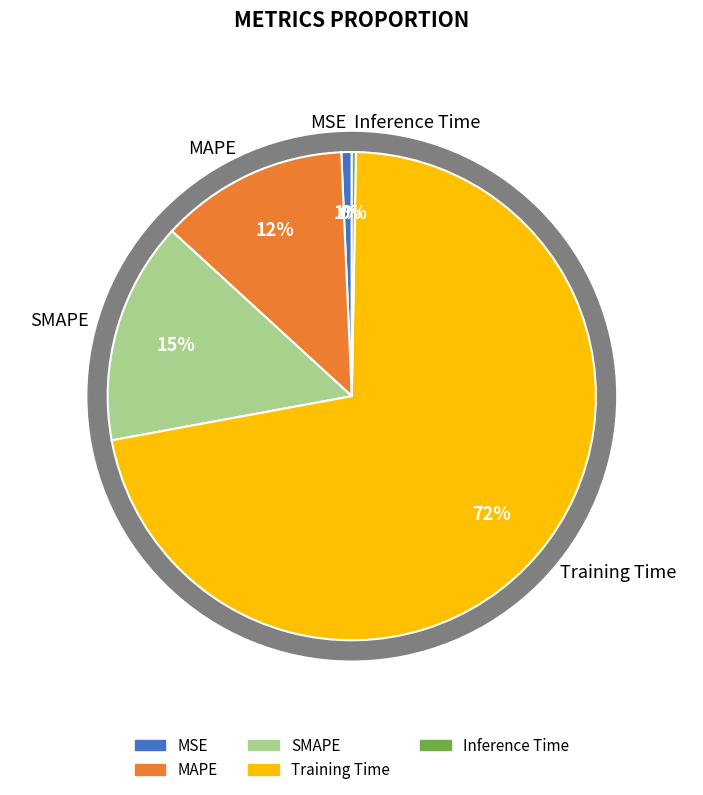

Which slice is the largest?

Training Time